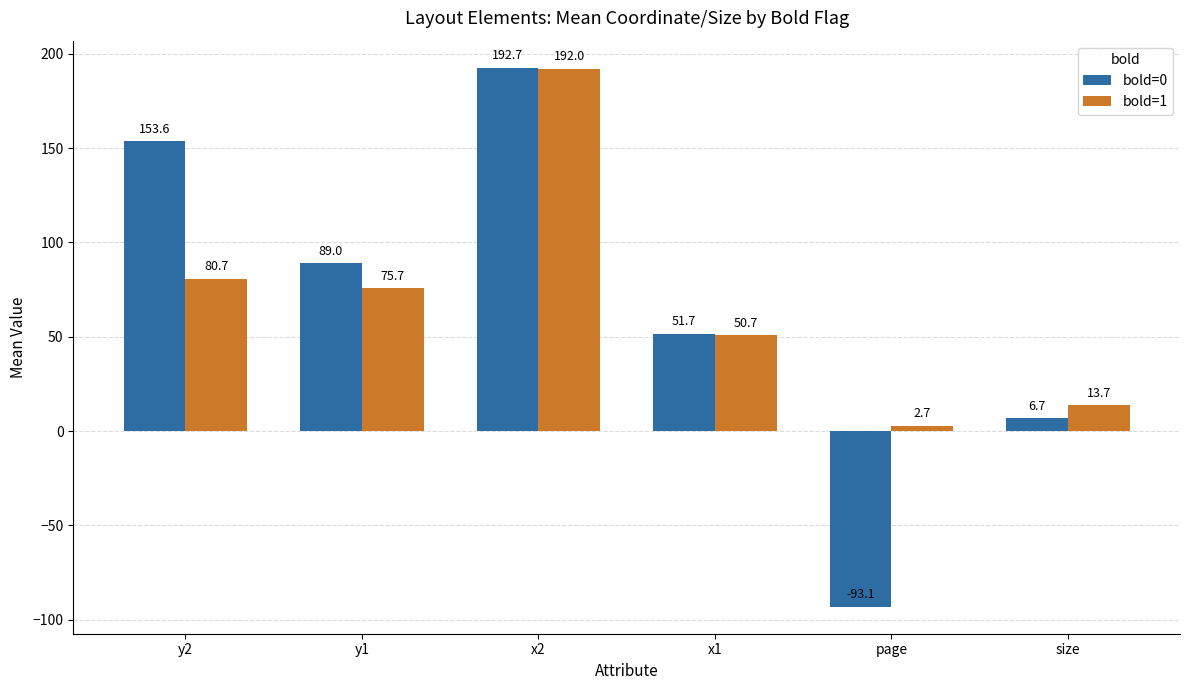

What position from the left is x1?

4